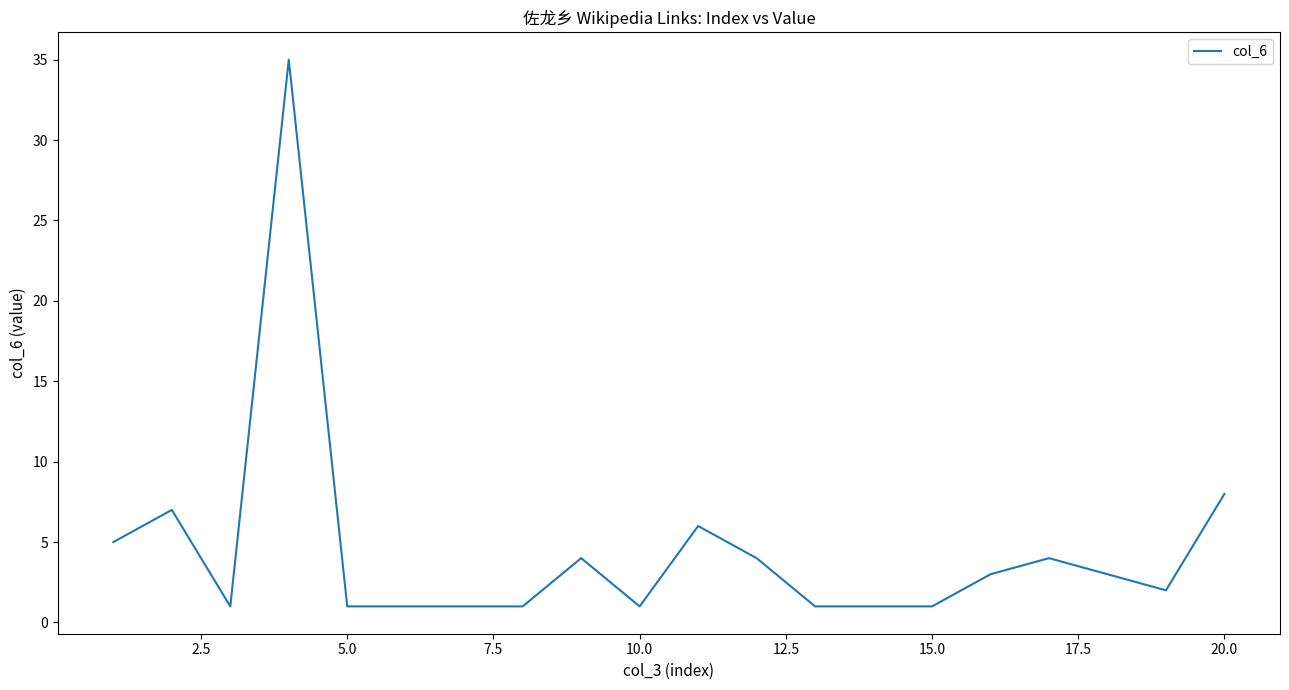

What is the maximum value shown in the chart?

35